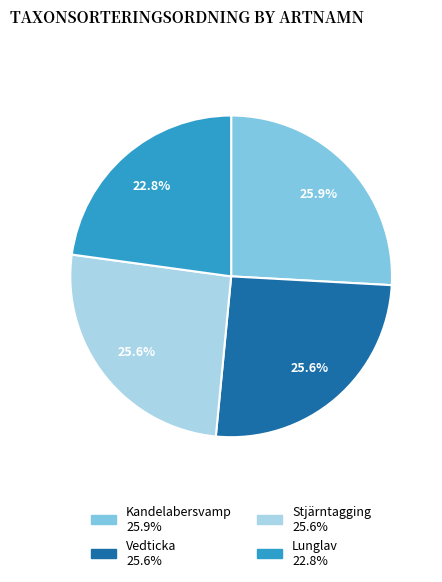

How many segments does this pie chart have?

4